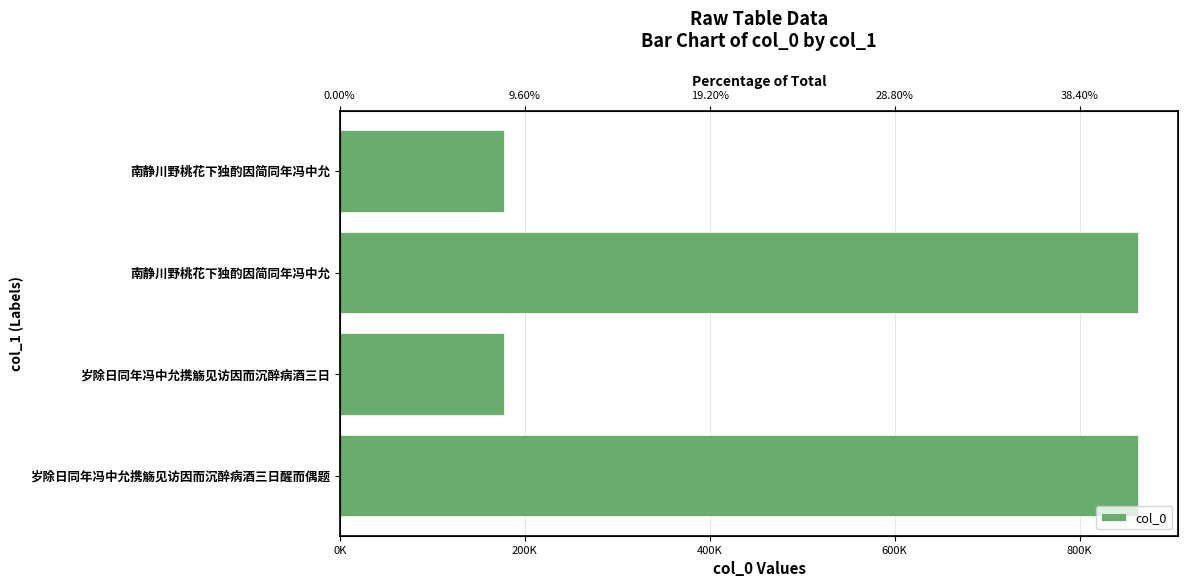

What is the smallest value displayed?

178001